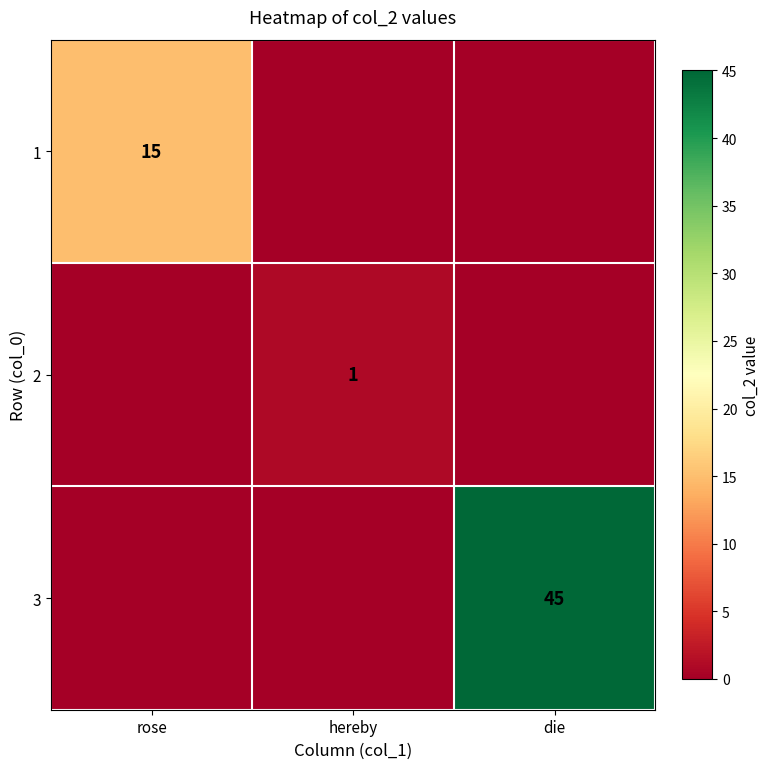

True or false: 1 has a value of 15 at rose.

True